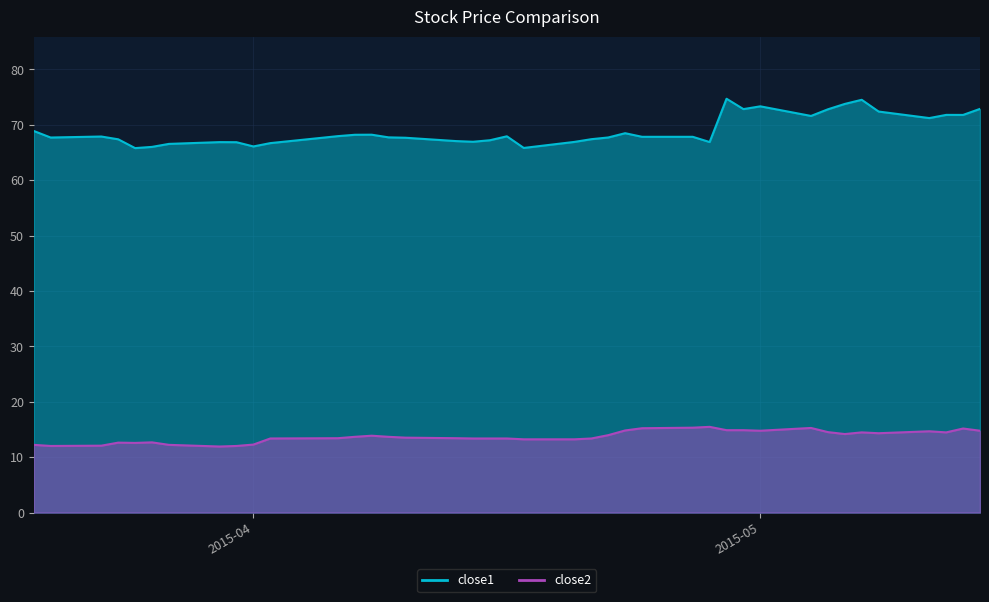

At which category does close1 reach its first local valley?

2015-03-20